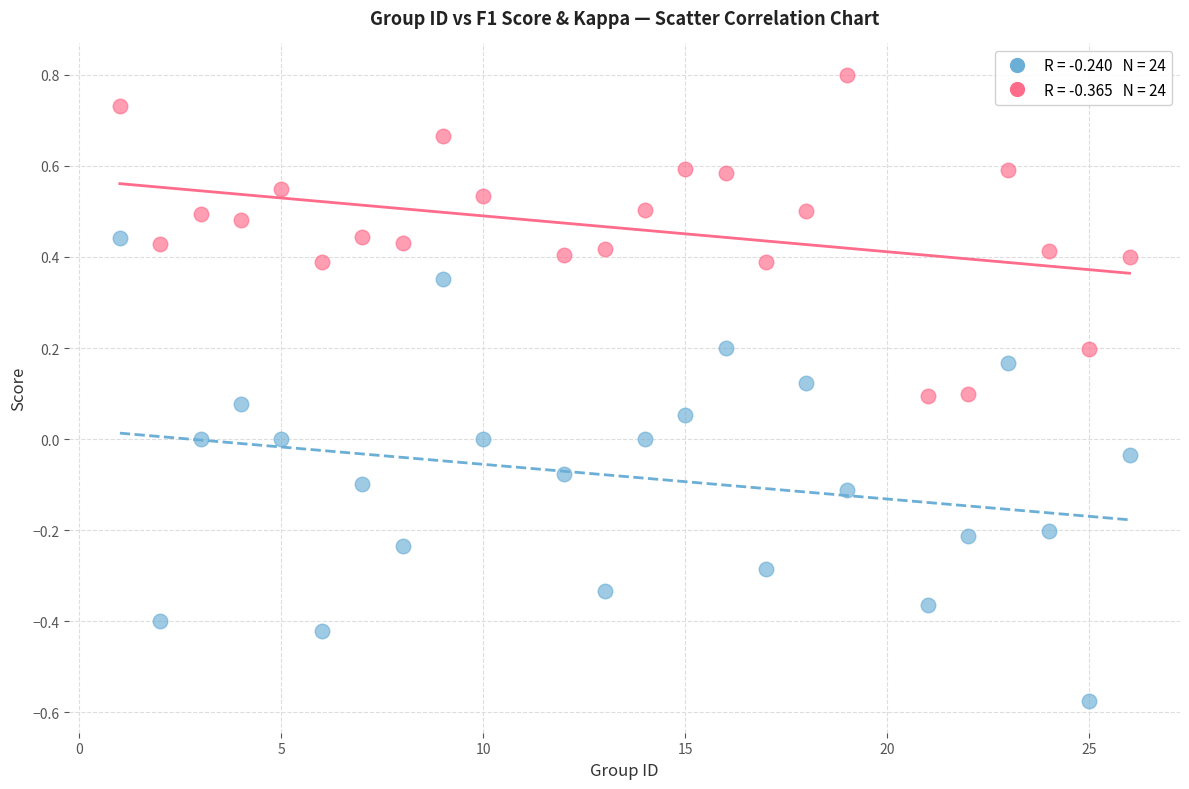

Across all data points, what is the range of Y values (max minus min)?

1.4